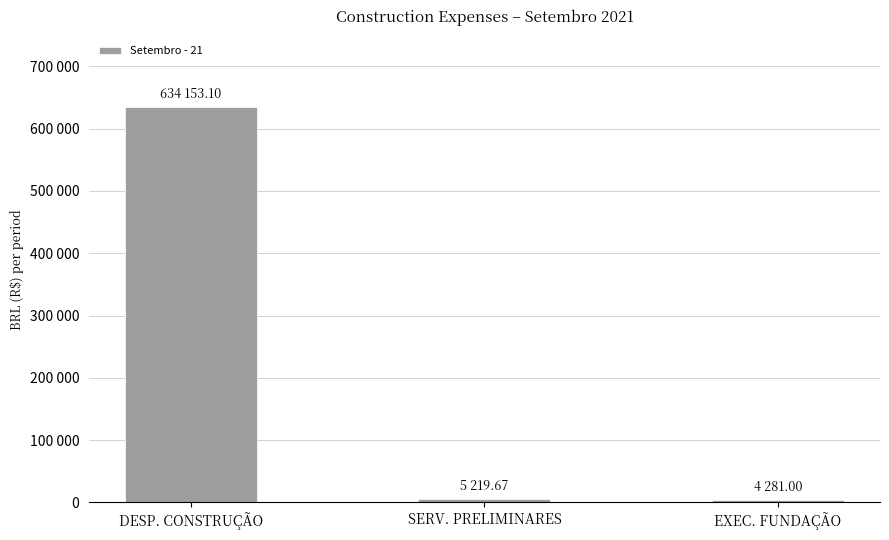

List the labels in order of value, largest first.

DESP. CONSTRUÇÃO, SERV. PRELIMINARES, EXEC. FUNDAÇÃO